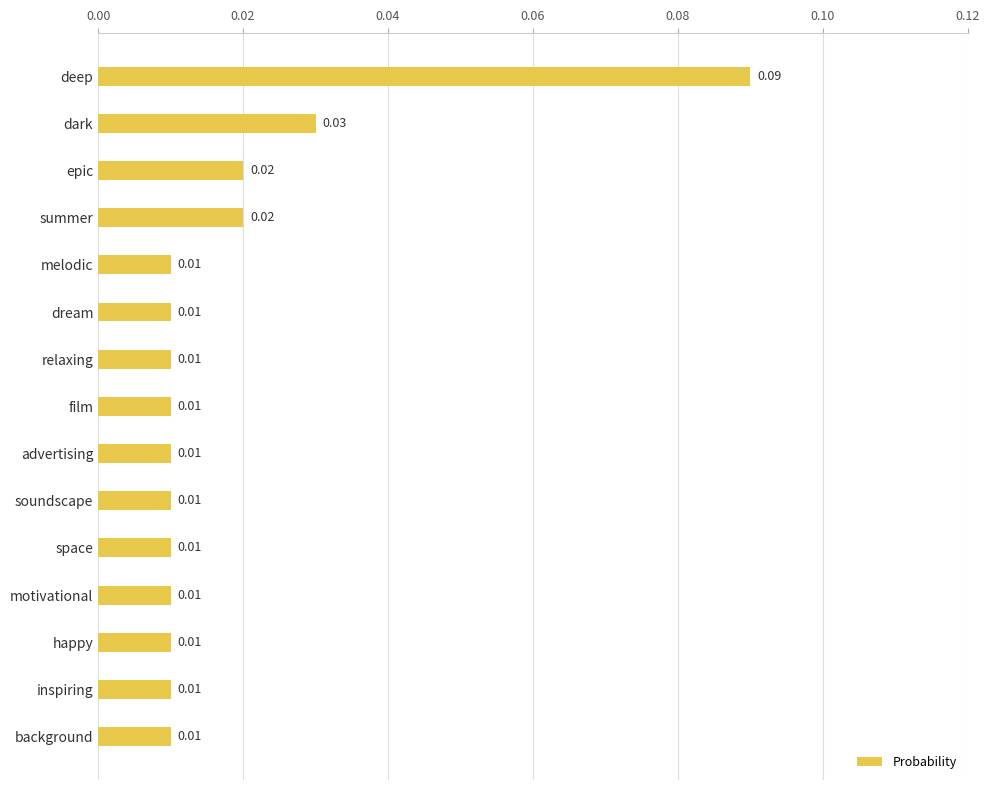

Count the number of data series in this chart.

1